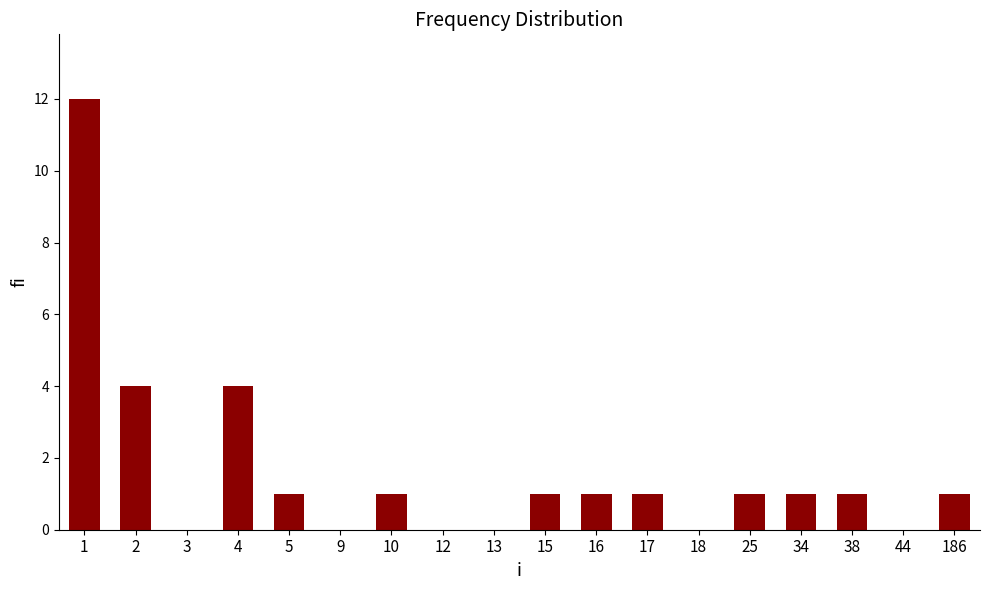

What is the greatest value displayed?

12